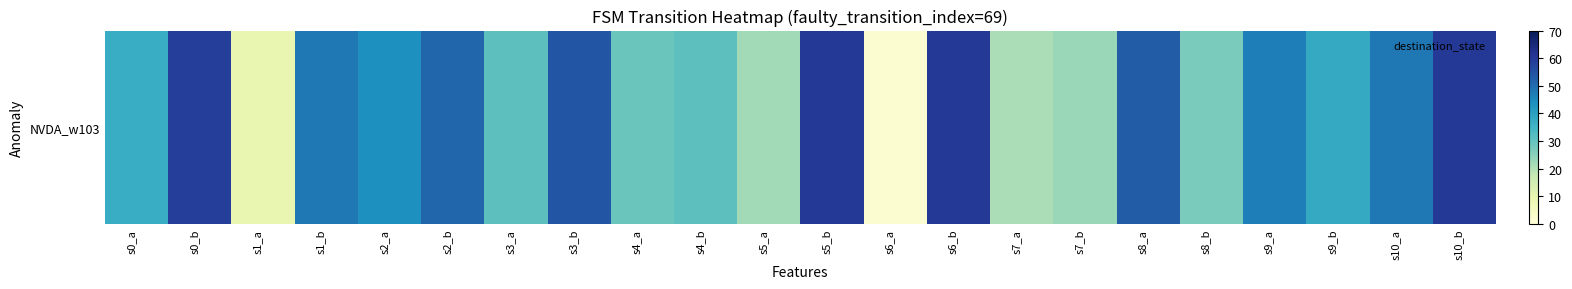

What is the average value?

39